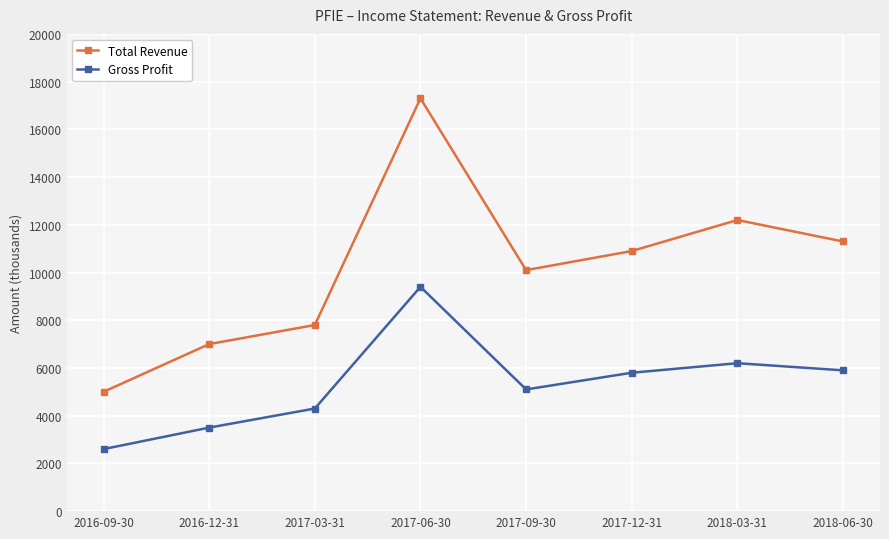

Does the chart have visible grid lines?

Yes